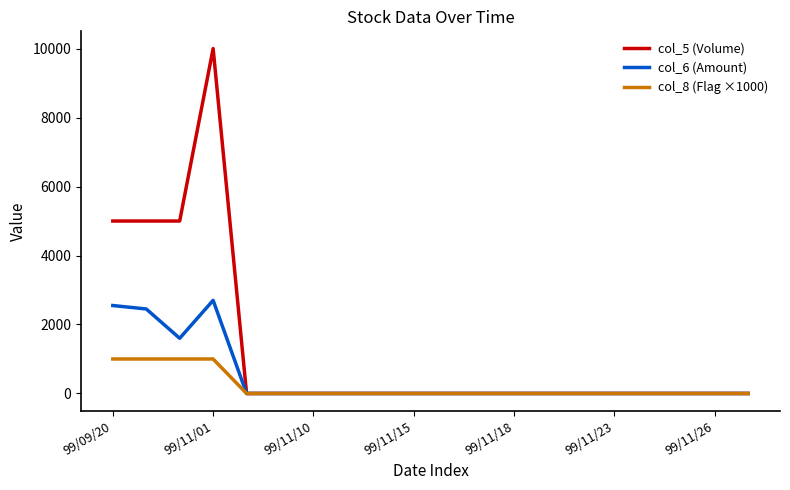

Which series has the largest range (max minus min)?

col_5 (Volume)